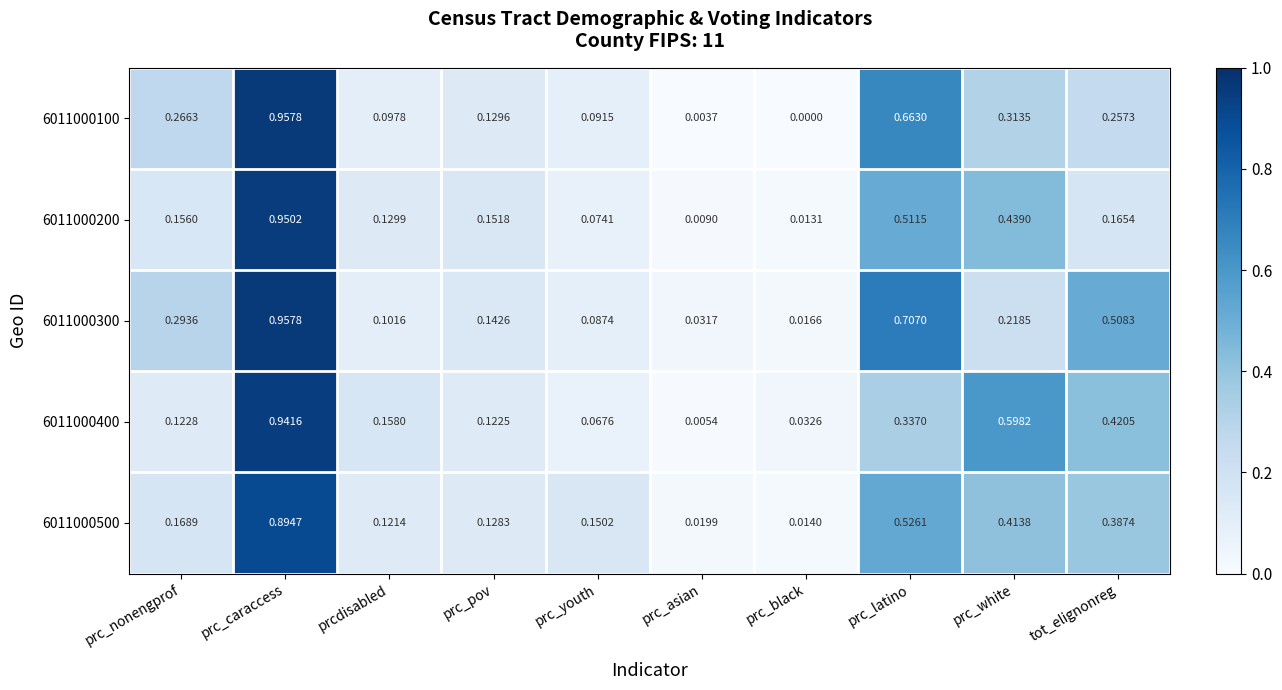

List the labels in order of 6011000300 value, largest first.

prc_caraccess, prc_latino, tot_elignonreg, prc_nonengprof, prc_white, prc_pov, prcdisabled, prc_youth, prc_asian, prc_black